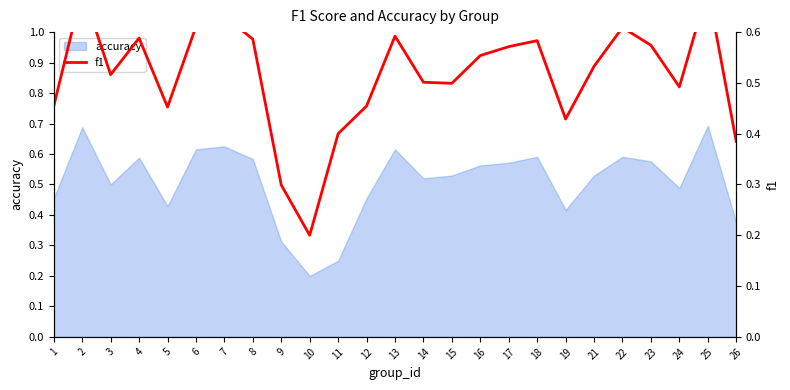

What is the greatest value displayed?

0.7